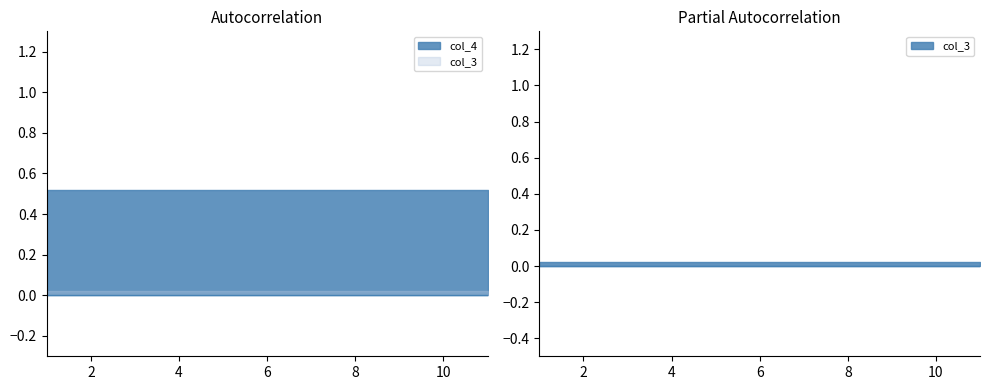

The value of col_3 at 11 is 0.0. True or false?

False